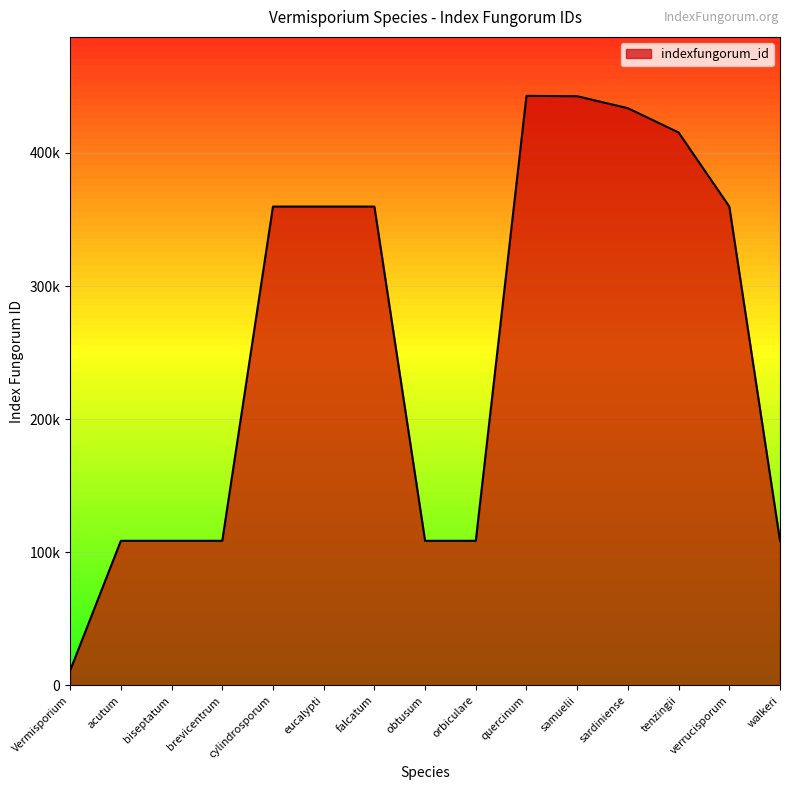

What is the difference between the maximum and minimum values?

431622